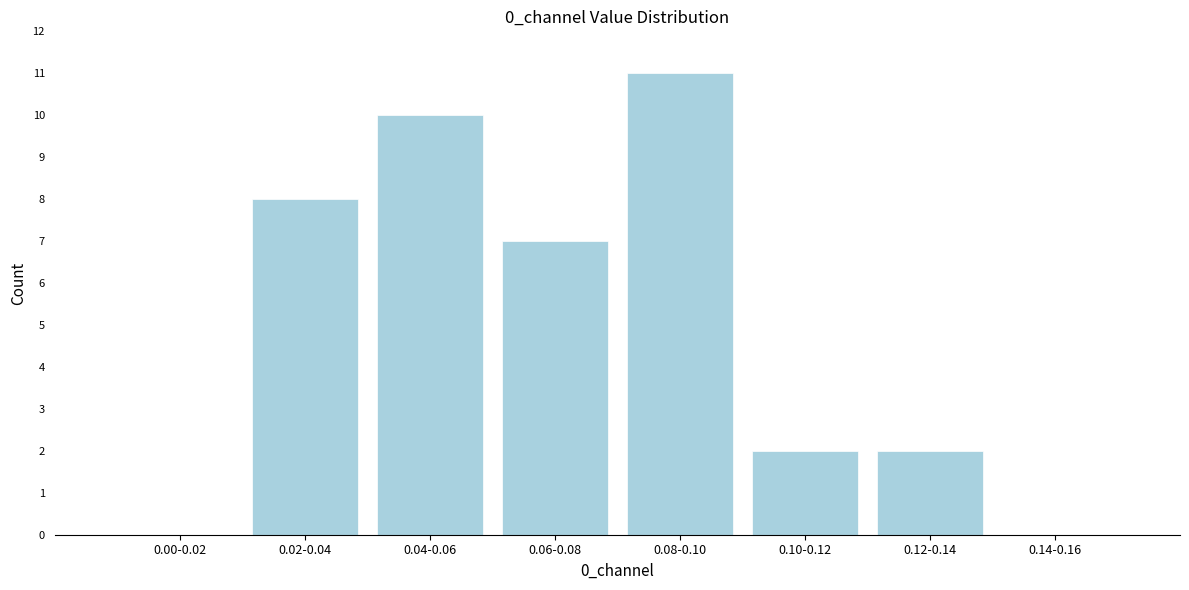

Reading right to left, list all the values displayed in this chart.

0.14-0.16=0	0.12-0.14=2	0.10-0.12=2	0.08-0.10=11	0.06-0.08=7	0.04-0.06=10	0.02-0.04=8	0.00-0.02=0